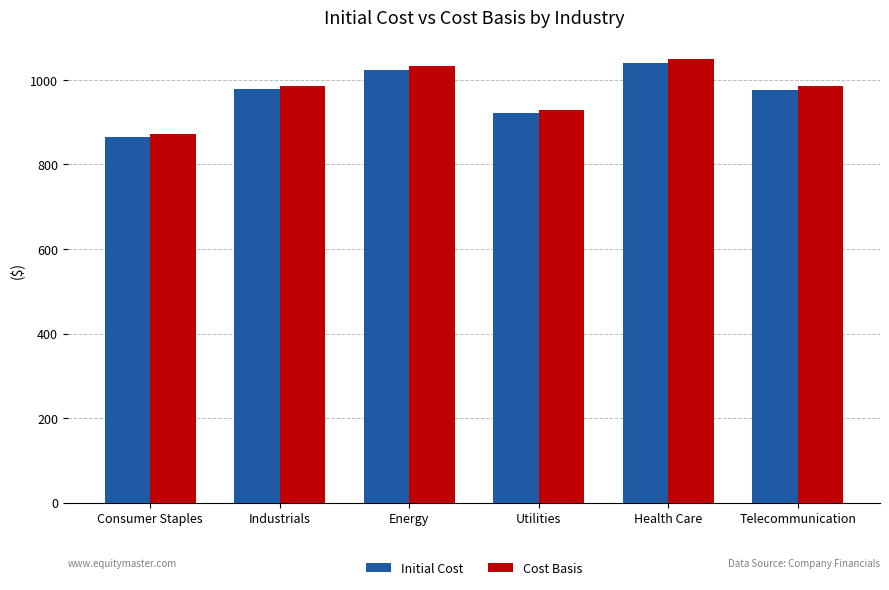

Is the value of Cost Basis at Consumer Staples greater than the value of Initial Cost at Health Care?

No